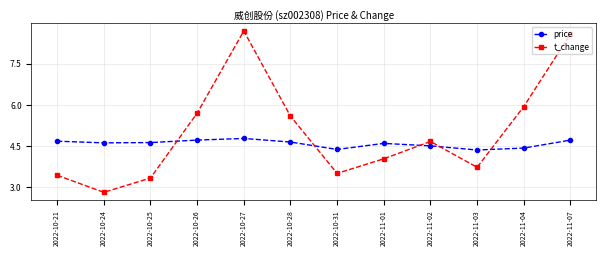

How many times do price and t_change cross each other?

5